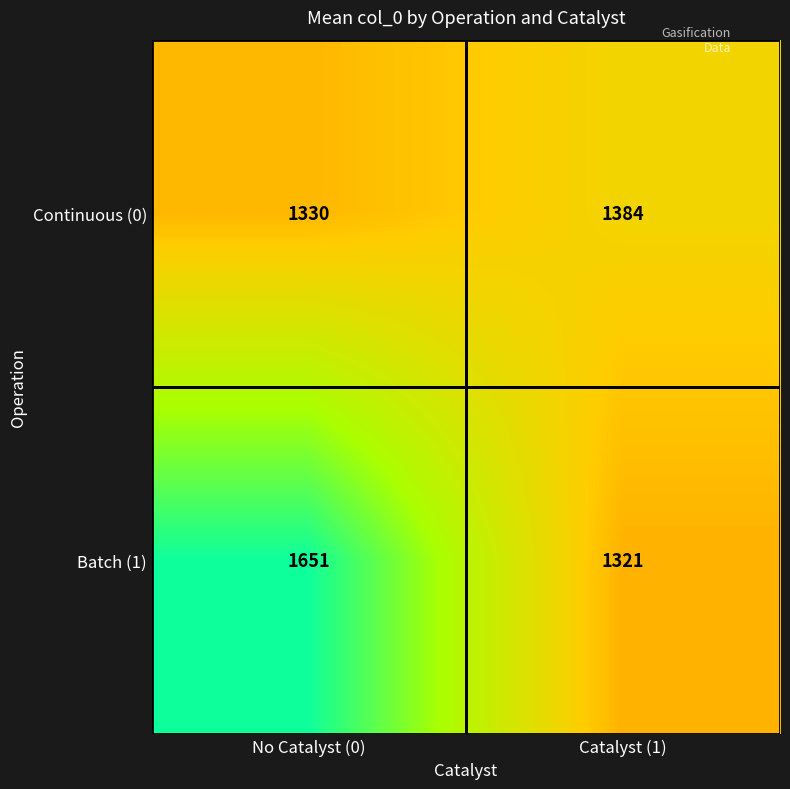

What is the maximum value shown in the chart?

1651